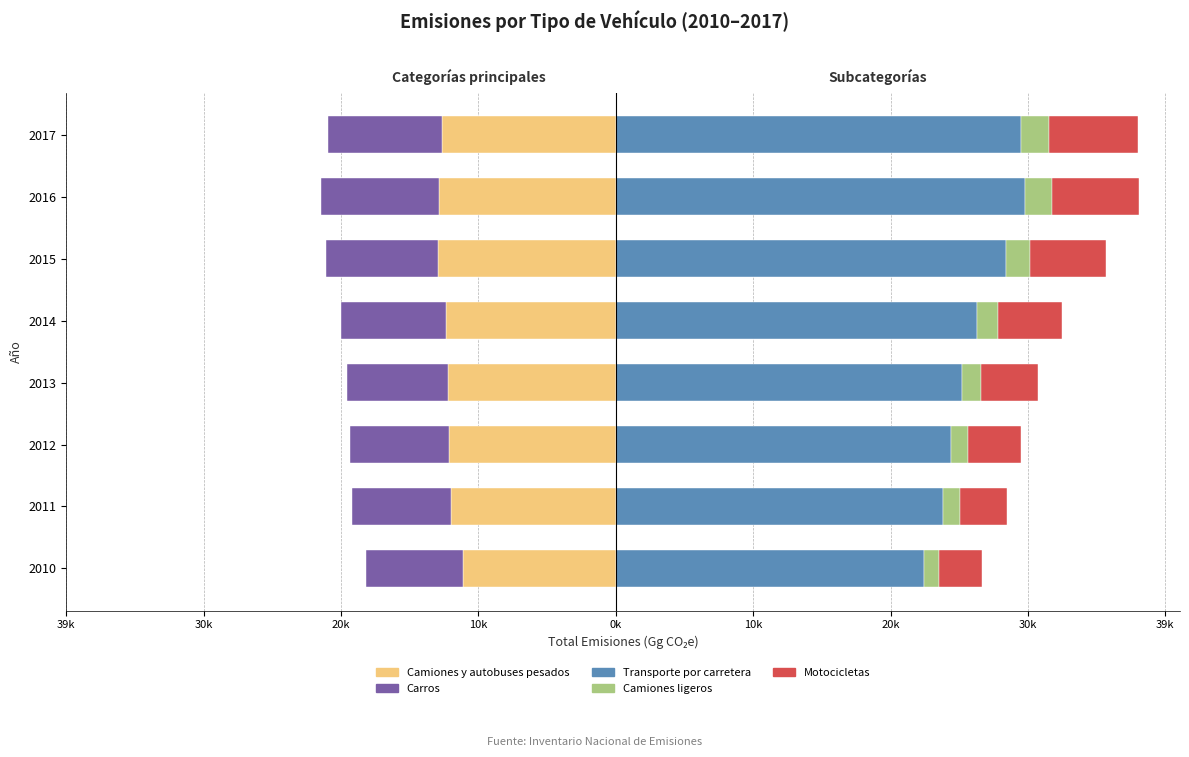

Reading left to right, transcribe all the data shown in this chart.

Camiones y autobuses pesados: -10971.0	-11822.6	-11953.3	-12038.1	-12223.0	-12744.8	-12693.7	-12464.2
Carros: -6996.6	-7111.4	-7124.7	-7294.2	-7540.9	-8089.0	-8467.0	-8197.1
Transporte por carretera: 22151.1	23514.3	24079.2	24843.9	25912.7	28012.3	29376.1	29086.2
Camiones ligeros: 1094.7	1183.9	1256.9	1367.8	1514.1	1728.4	1935.2	1999.8
Motocicletas: 3088.9	3396.4	3744.2	4143.8	4634.7	5450.2	6280.2	6425.0